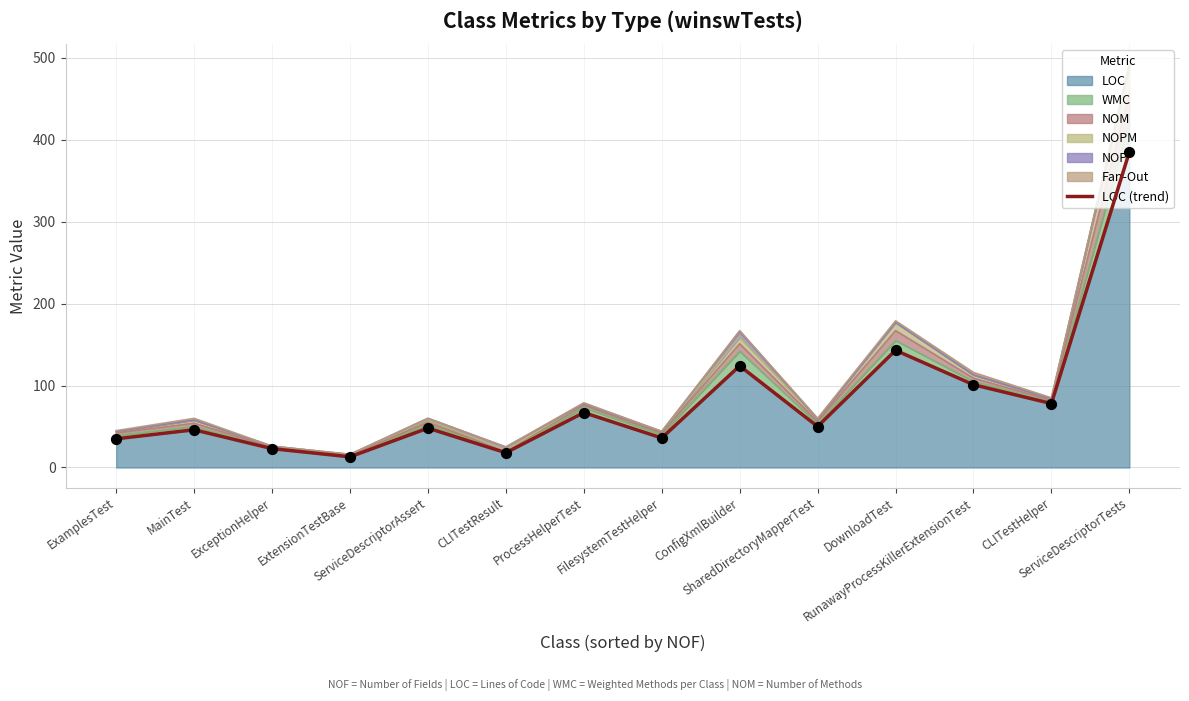

Which has a higher value, RunawayProcessKillerExtensionTest or ProcessHelperTest?

RunawayProcessKillerExtensionTest